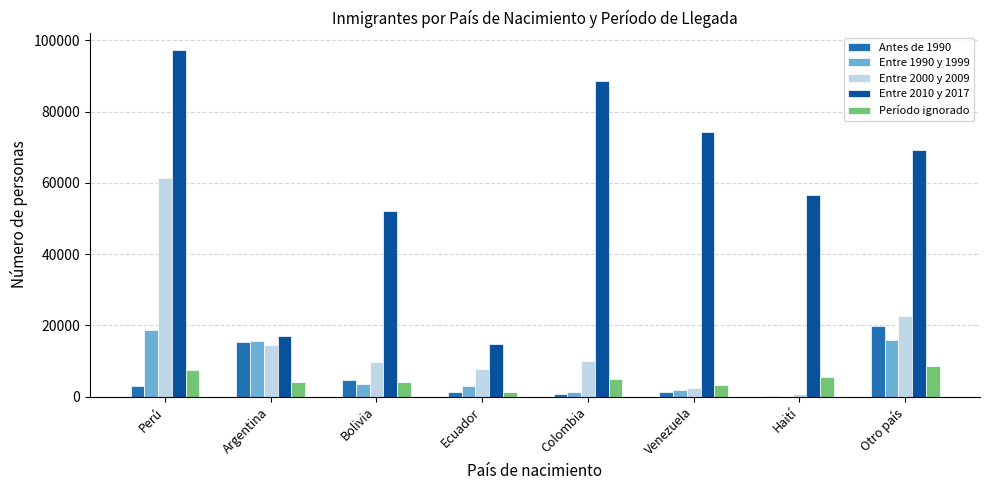

The value of Período ignorado at Otro país is 8534. True or false?

True